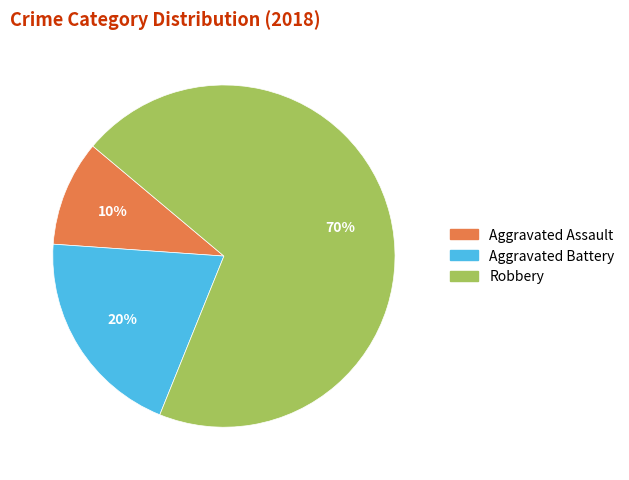

What percentage is the Robbery slice, to the nearest percent?

70%